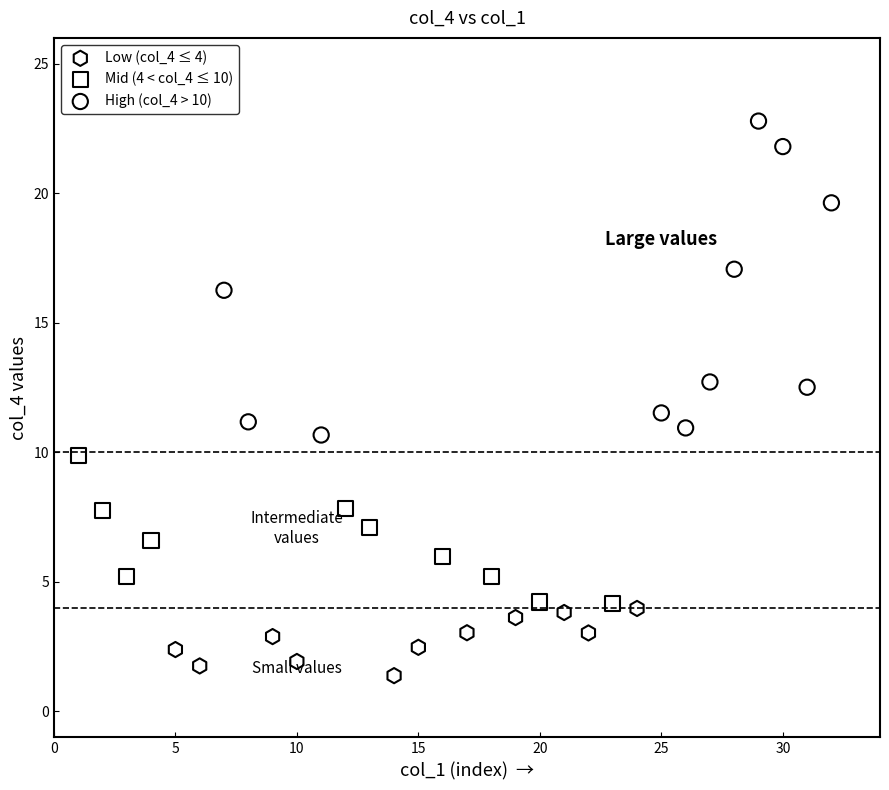

Which series contains the lowest Y value?

Low (col_4 ≤ 4)